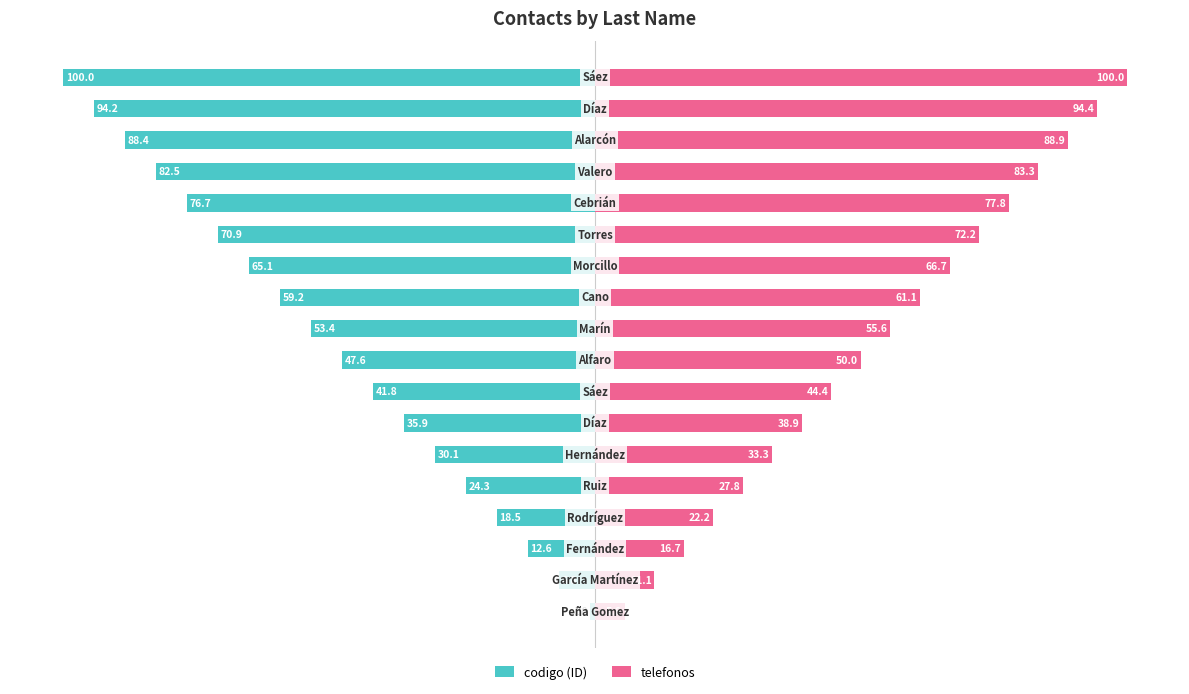

What are all the series names shown in the legend?

codigo (ID), telefonos